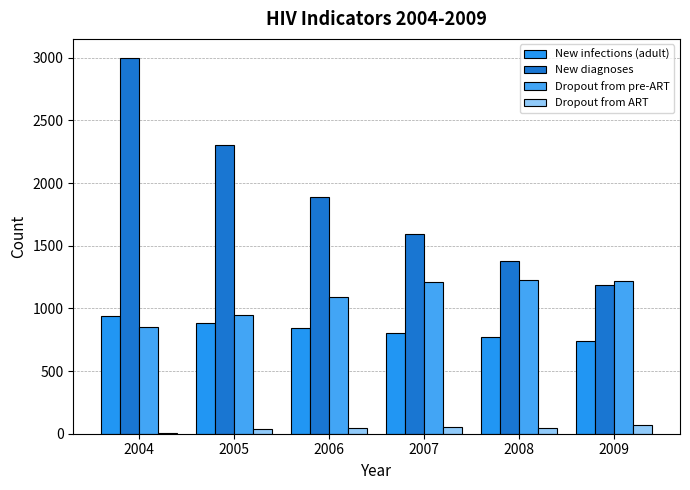

Is the value of Dropout from pre-ART at 2004 greater than the value of New infections (adult) at 2005?

No